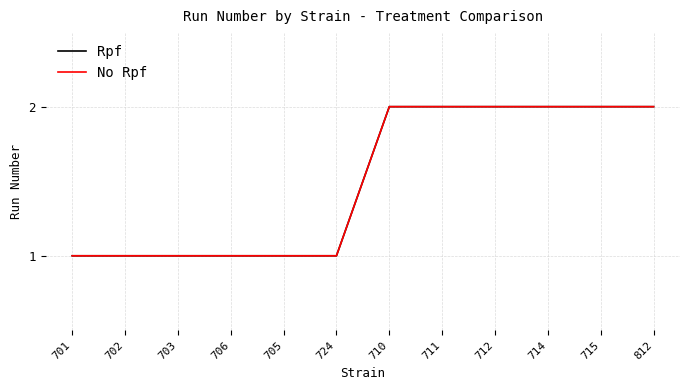

True or false: No Rpf and Rpf intersect in this chart.

False